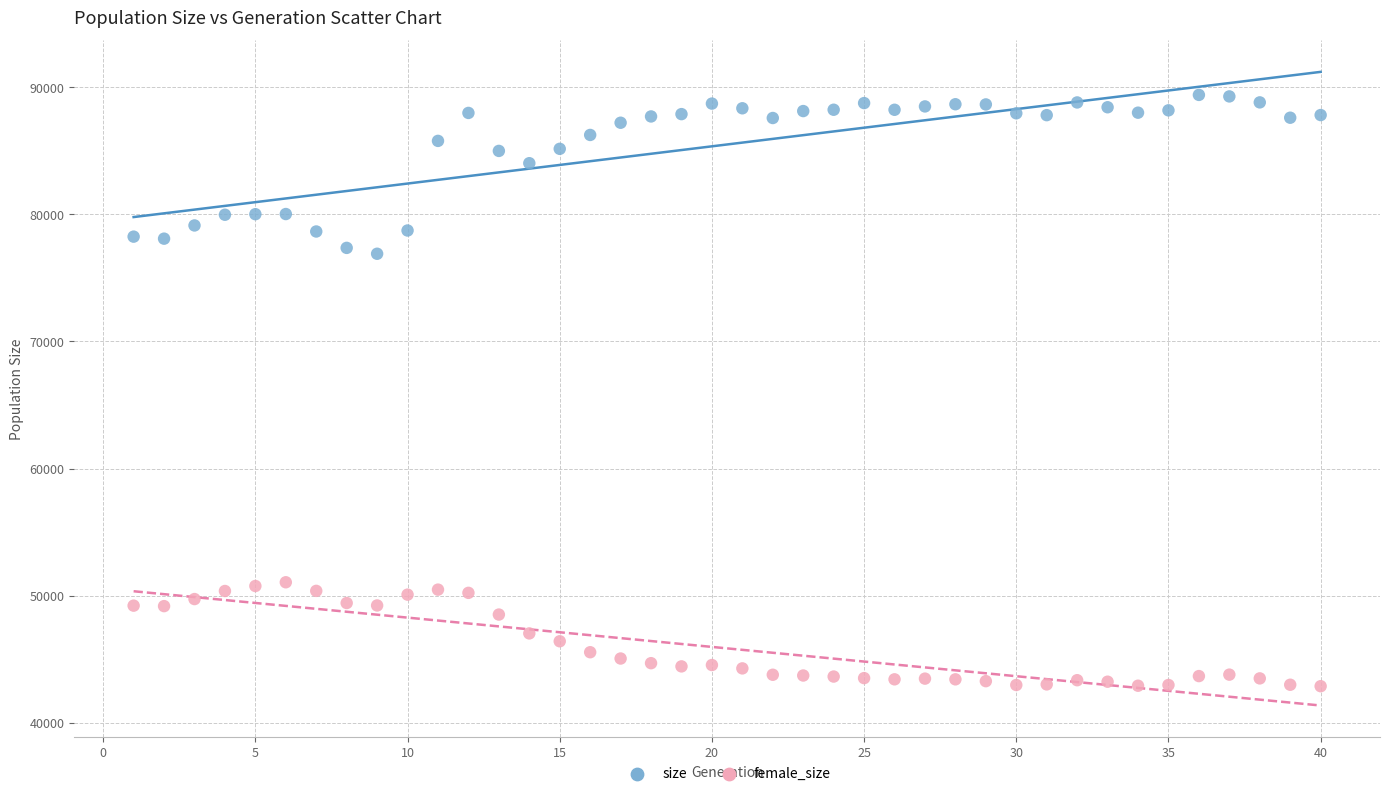

In the size series, what Y value is closest to 83137?

84013